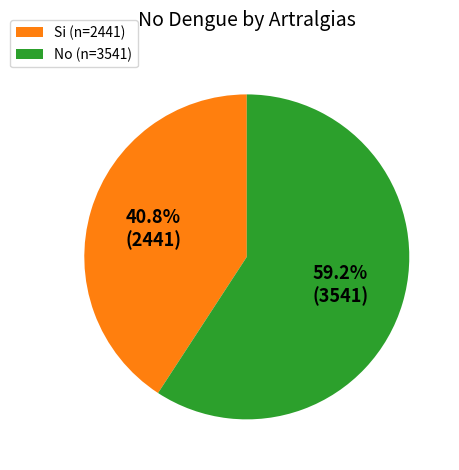

Is Si the majority of the pie?

No